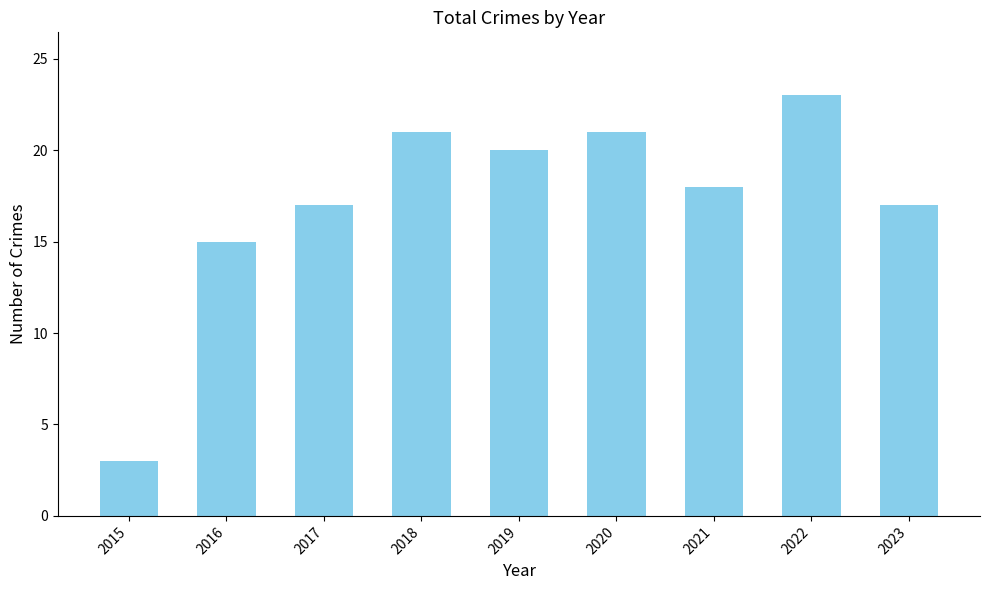

What is the sum of all values?

155